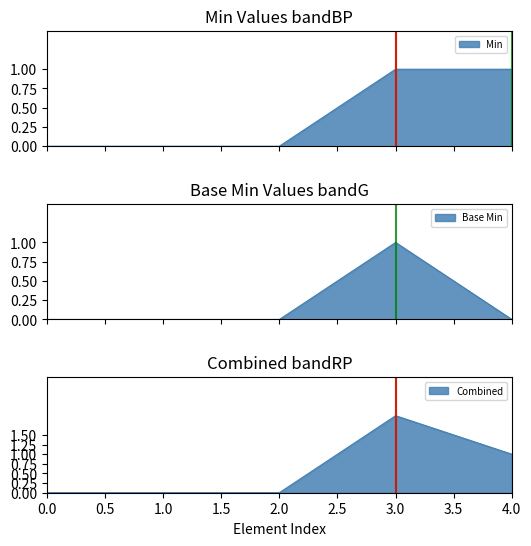

True or false: Min has a value of 1 at 4.0.

False